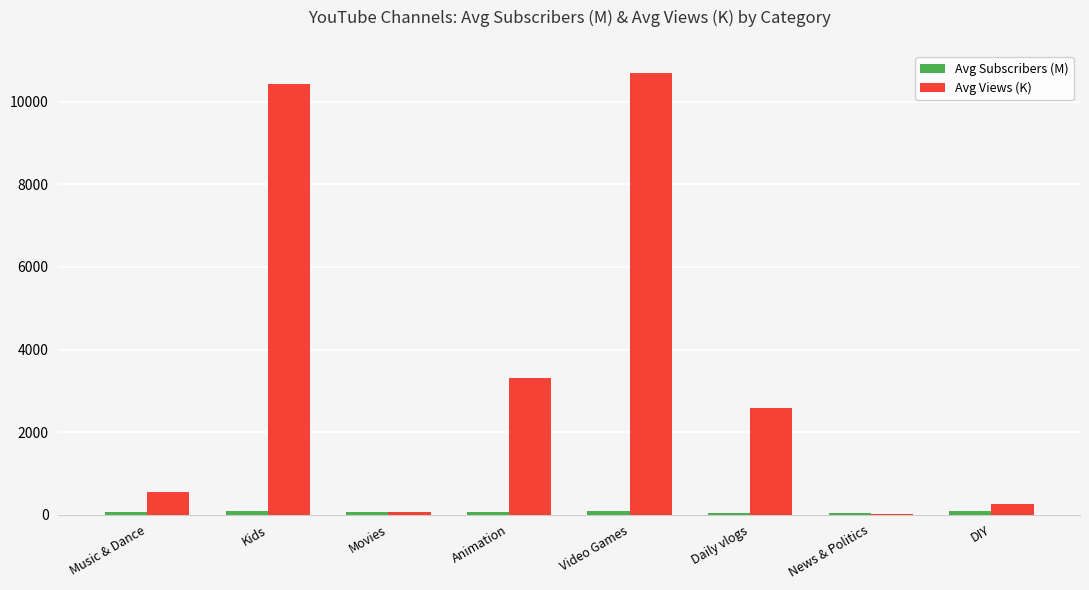

Which series has the largest total across all categories?

Avg Views (K)